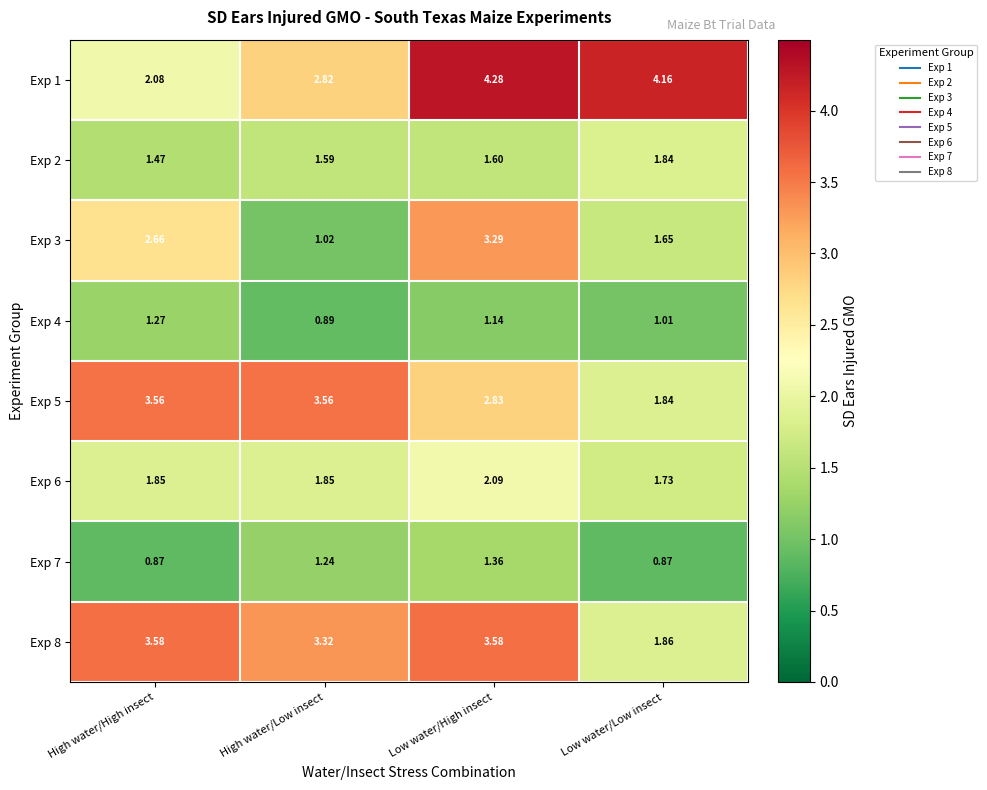

At which label does Exp 3 first exceed 2?

High water/High insect